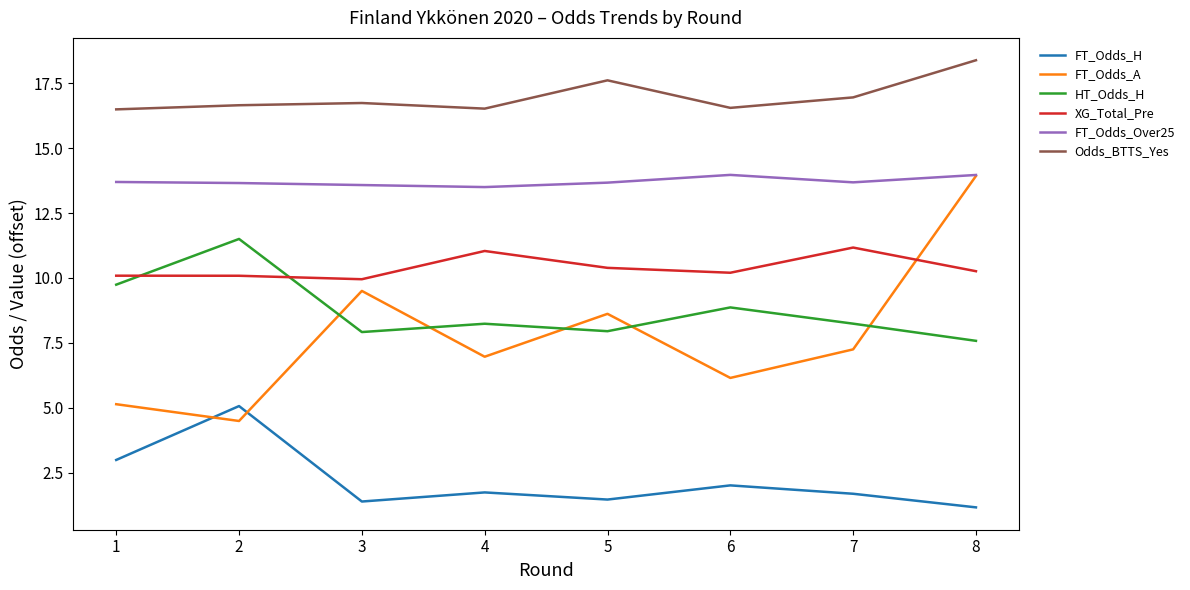

True or false: HT_Odds_H and FT_Odds_A intersect in this chart.

True